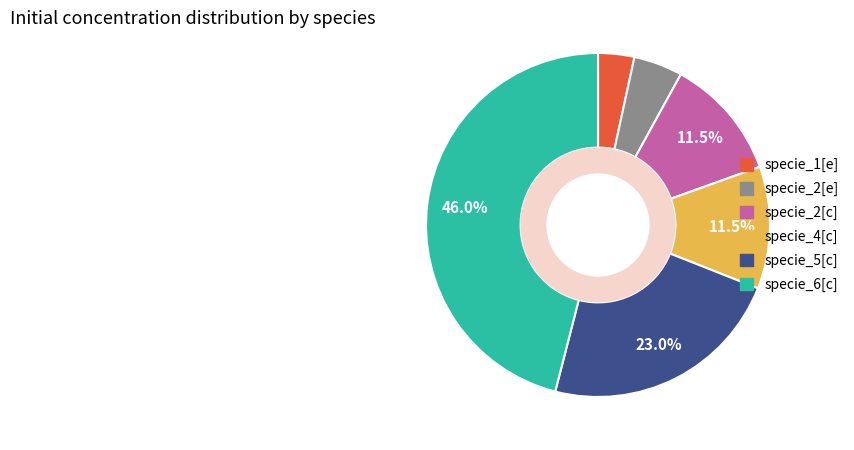

Which slice is the largest?

specie_6[c]